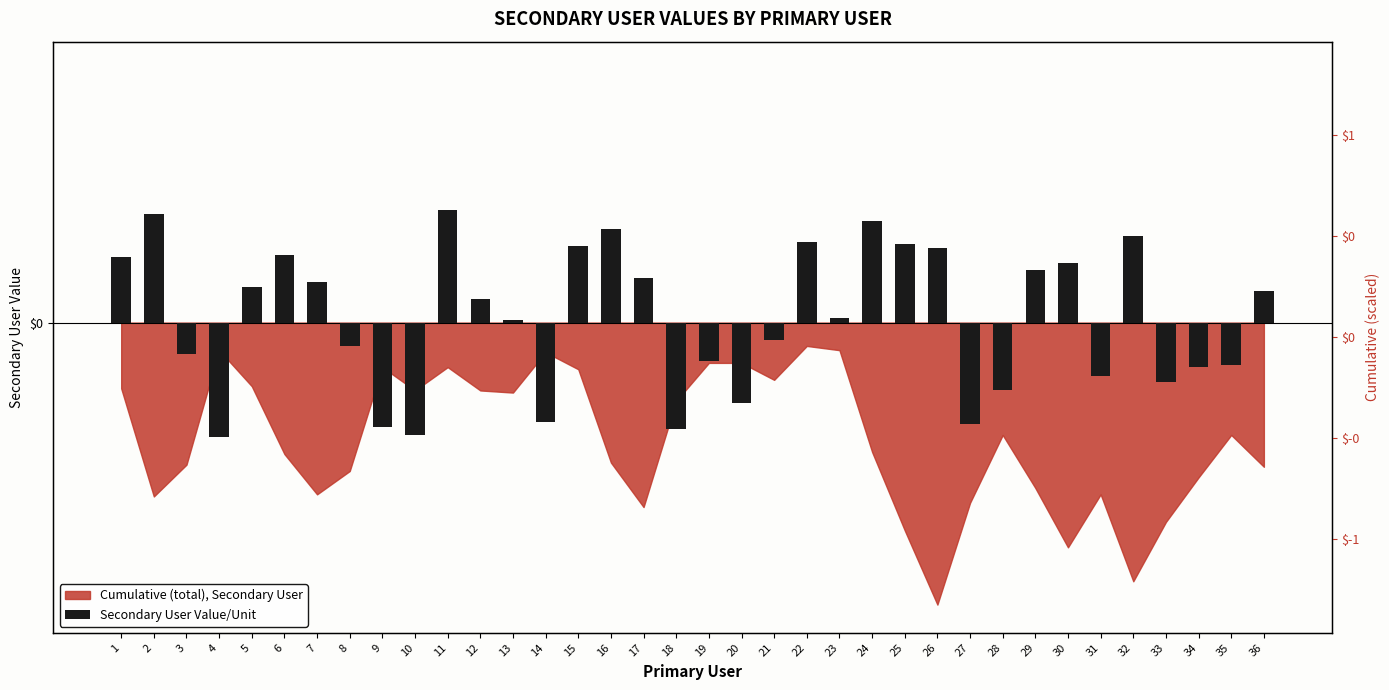

What is the value of the 36th bar from the left?

15